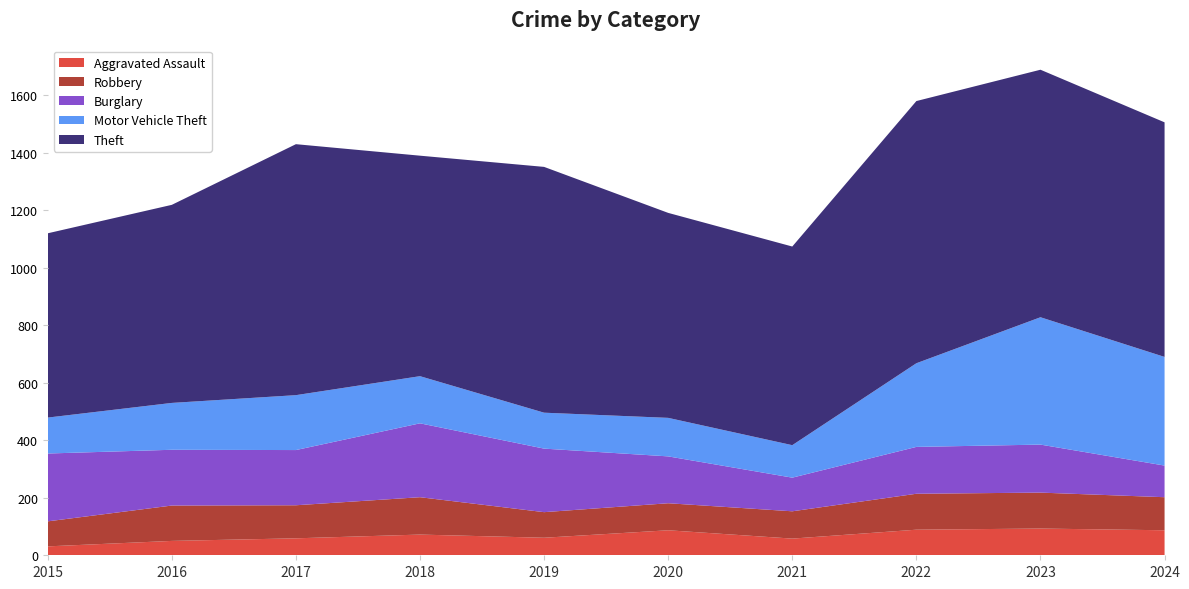

Reading right to left, transcribe all the data shown in this chart.

Aggravated Assault: 87	93	89	58	87	61	72	59	50	31
Robbery: 115	125	125	95	94	89	130	115	123	87
Burglary: 110	167	163	117	163	221	257	192	194	236
Motor Vehicle Theft: 378	443	291	113	134	125	164	191	163	125
Theft: 816	861	912	691	713	855	767	873	689	641